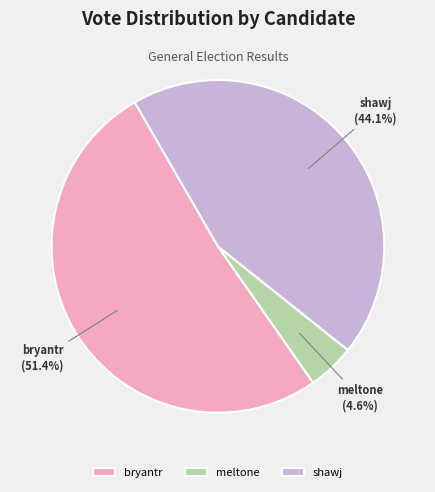

True or false: bryantr accounts for 41% of the total.

False